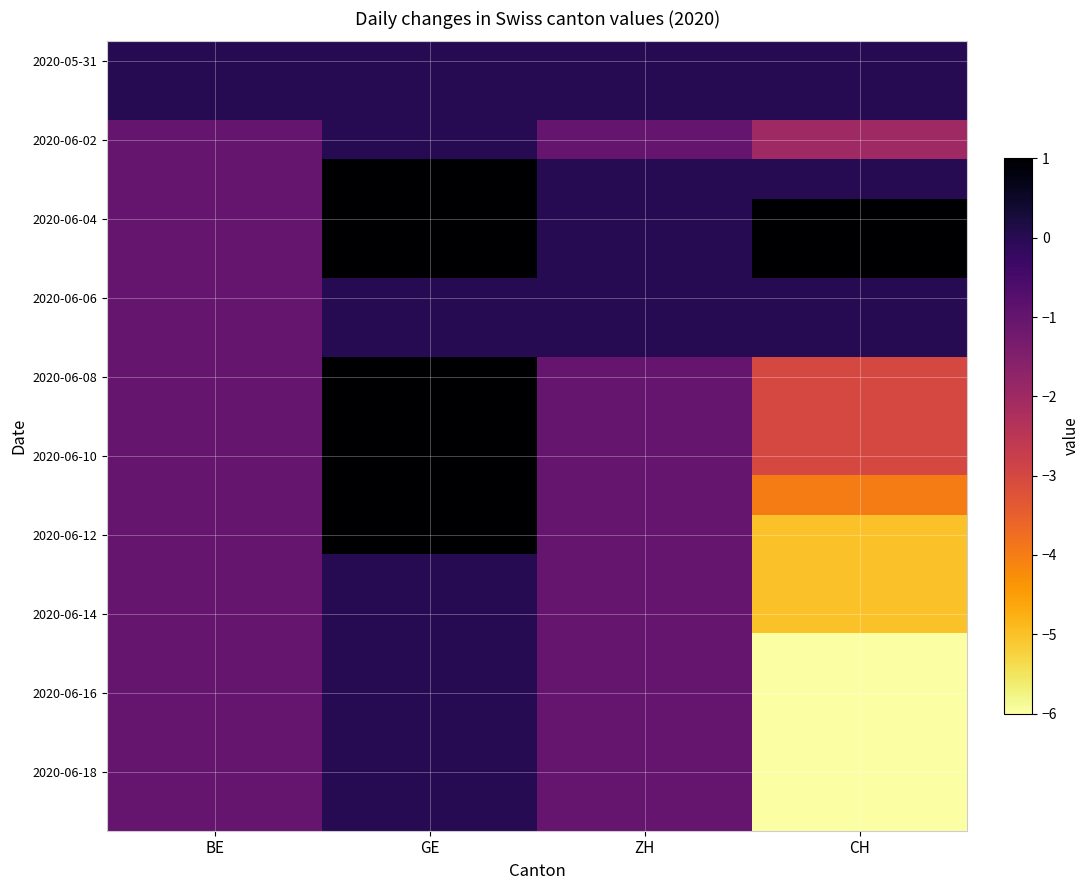

At which category is the sum across all series the highest?

GE